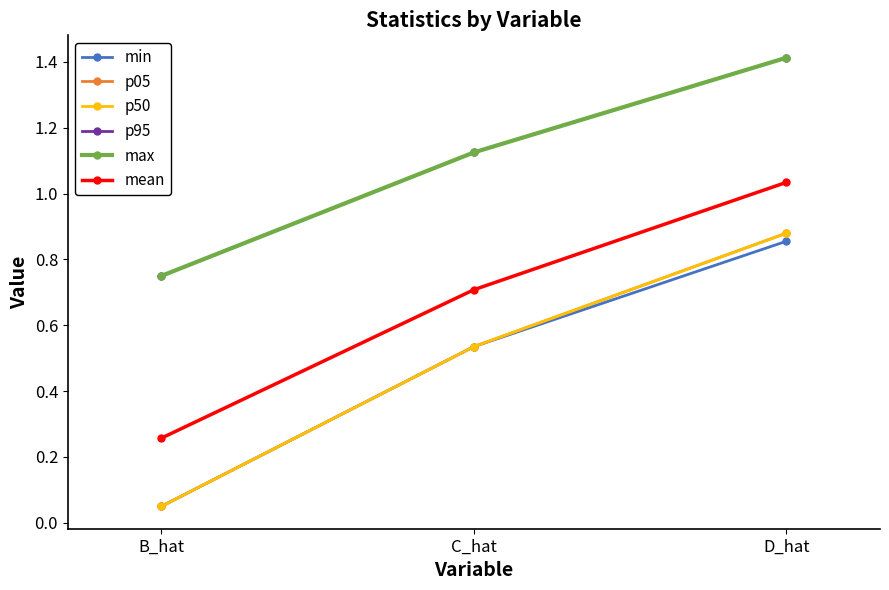

Reading right to left, list all the values displayed in this chart.

min: D_hat=0.9	C_hat=0.5	B_hat=0.1
p05: D_hat=0.9	C_hat=0.5	B_hat=0.1
p50: D_hat=0.9	C_hat=0.5	B_hat=0.1
p95: D_hat=1.4	C_hat=1.1	B_hat=0.8
max: D_hat=1.4	C_hat=1.1	B_hat=0.8
mean: D_hat=1.0	C_hat=0.7	B_hat=0.3